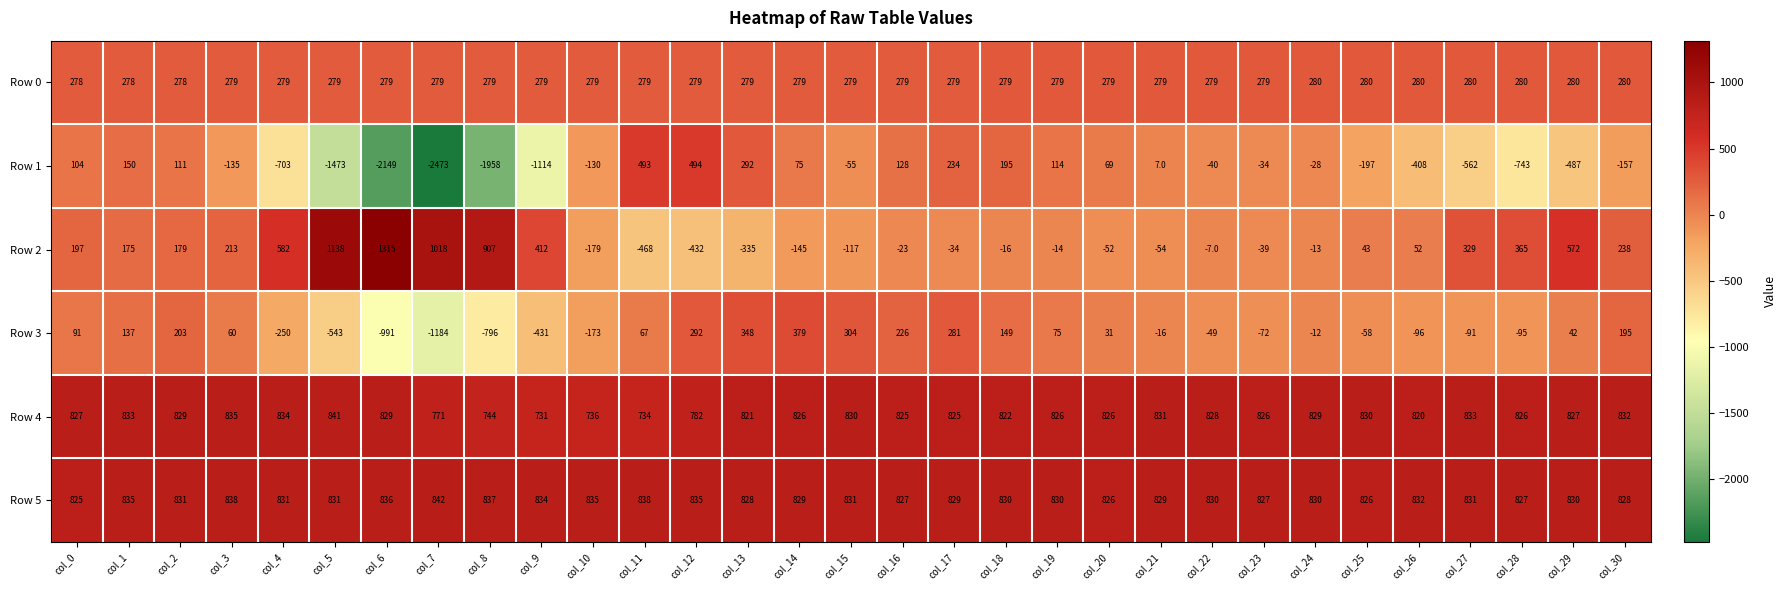

How many data points does each series have?

31